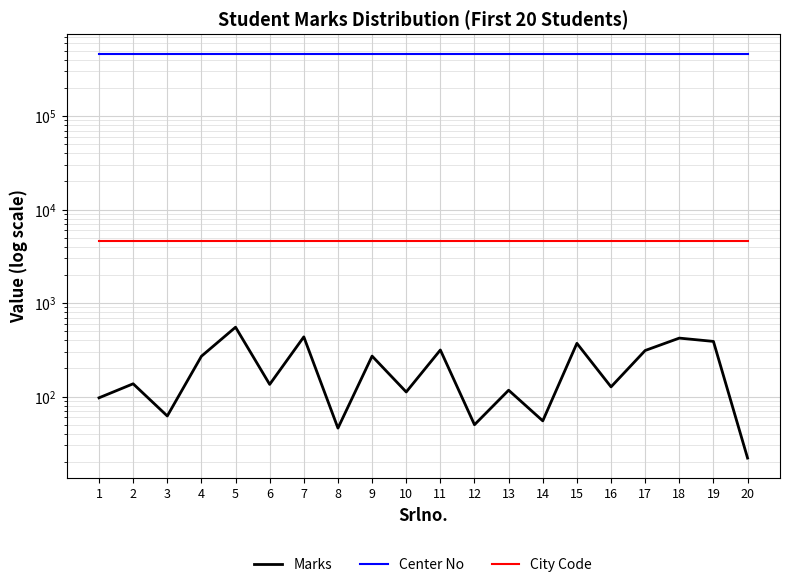

True or false: Center No has a value of 460903 at 20.

True